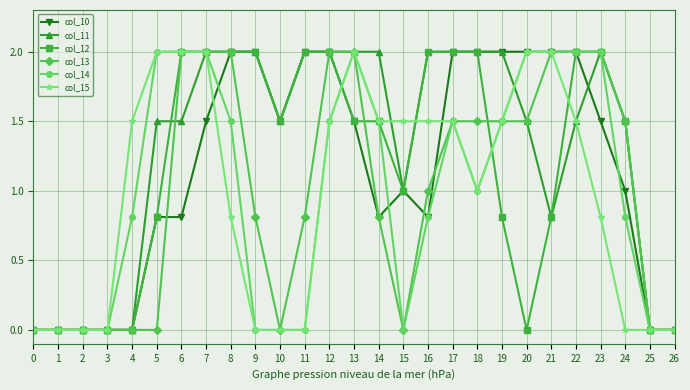

Is it true that col_15 equals 1.2 at 0?

False